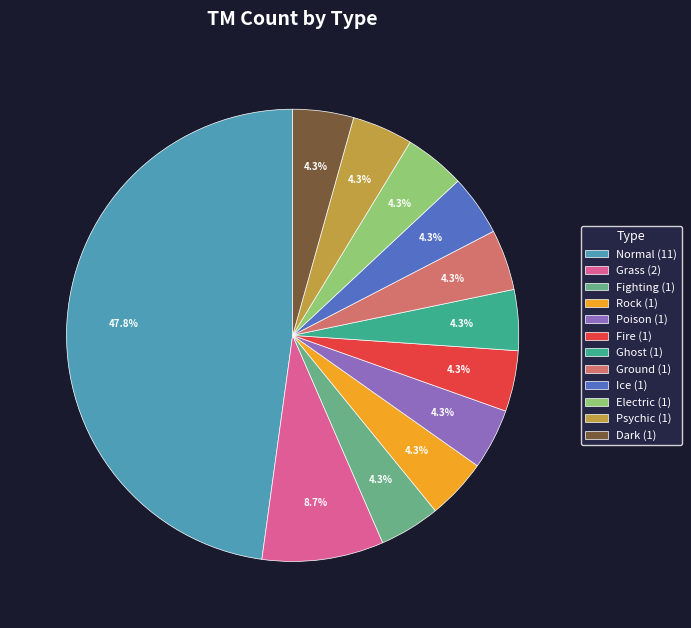

What is the largest slice in the pie chart?

Normal